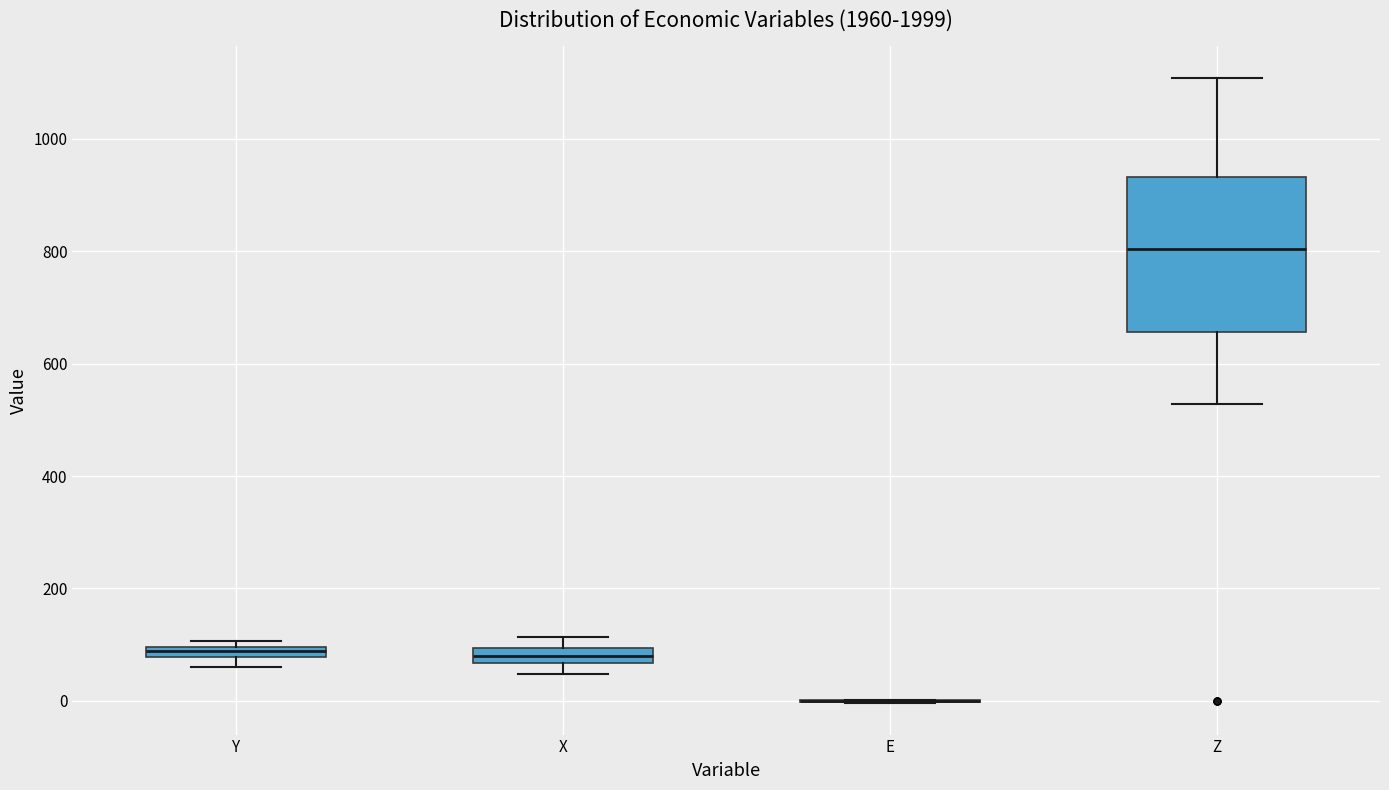

Where does the median line of the box for Z sit on the y-axis? The values are not printed on the chart, so give them approximately, as read against the axis.

800